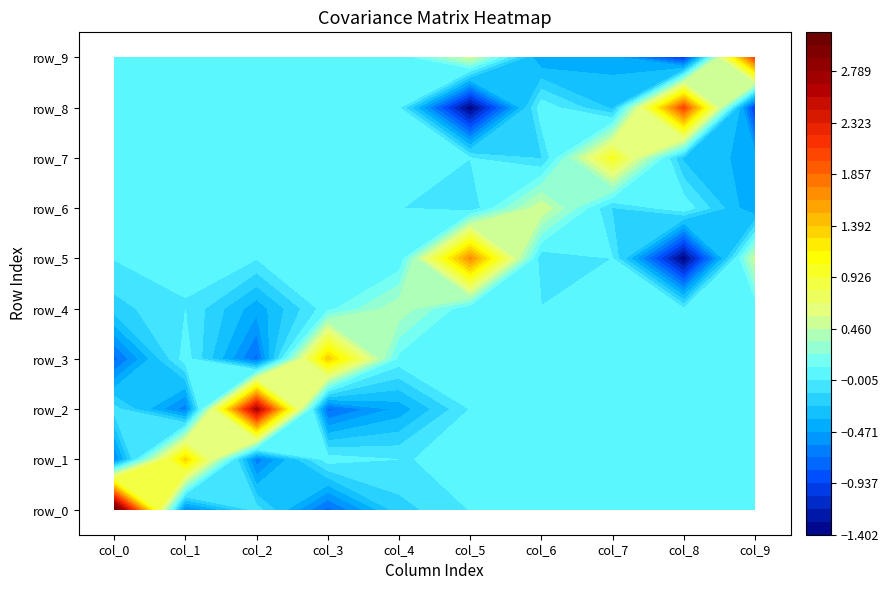

How many data points in row_1 are above 0?

2